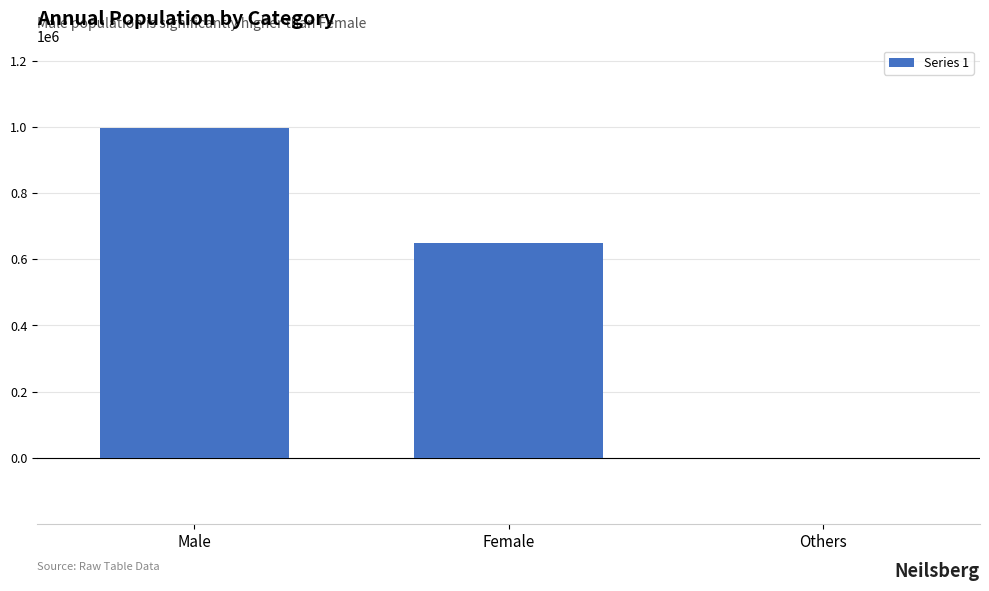

Which label corresponds to the largest value in the chart?

Male